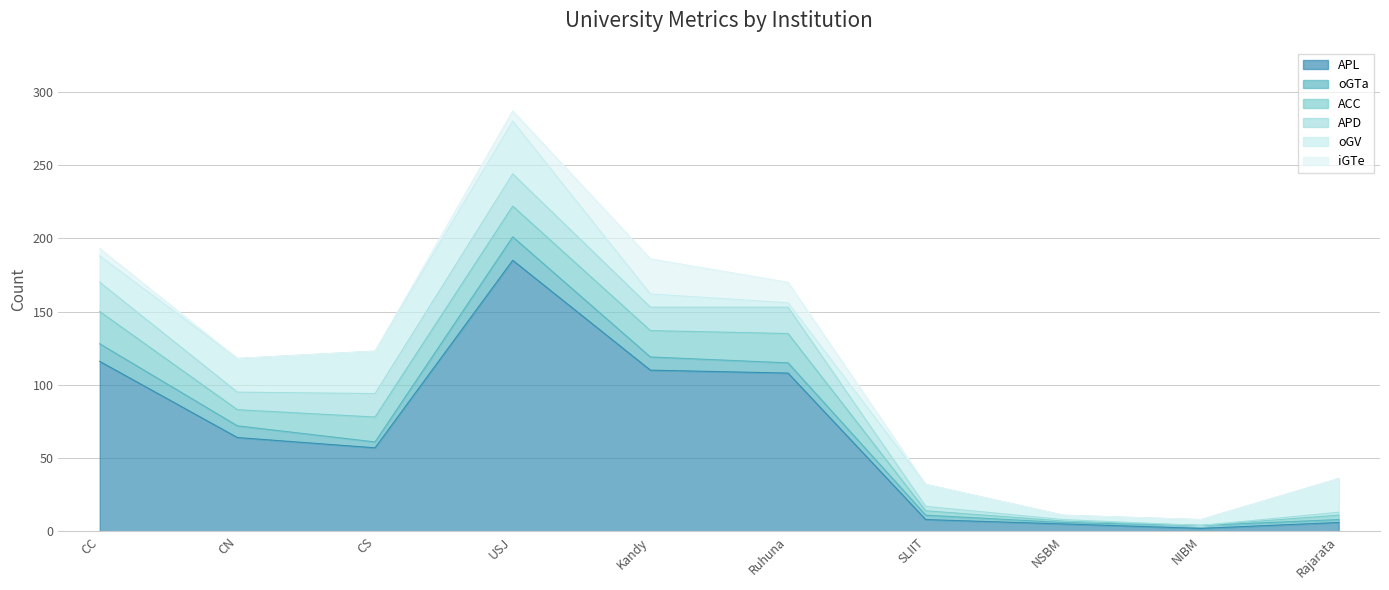

How many values in the APL series exceed 64?

4